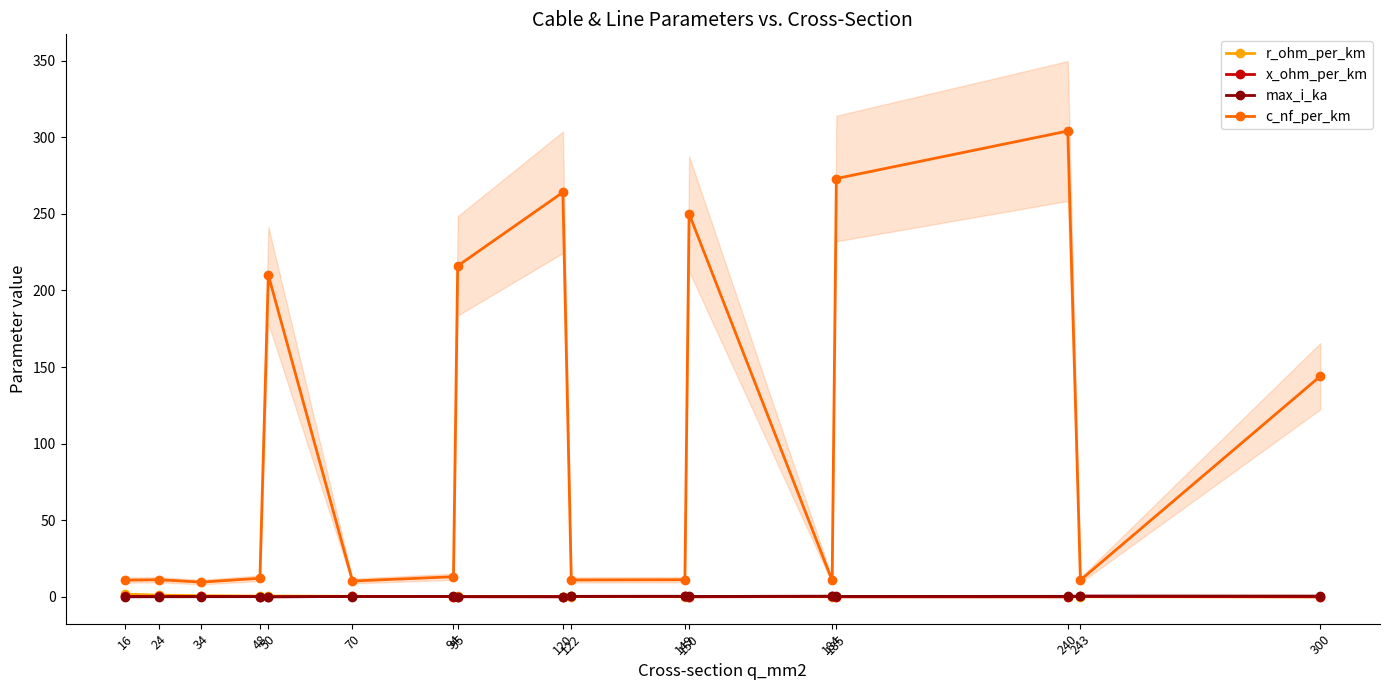

What is the greatest value displayed?

304.0